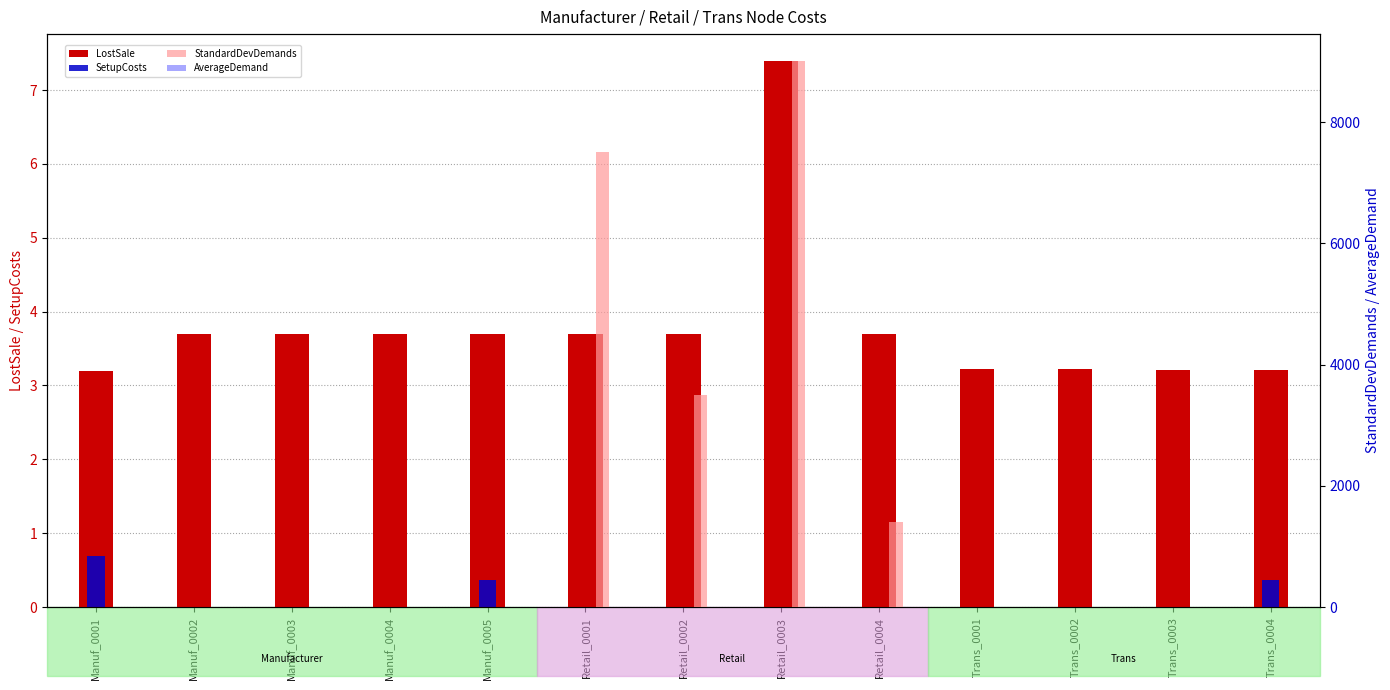

Rank the series by their maximum value, from lowest to highest.

SetupCosts, AverageDemand, LostSale, StandardDevDemands